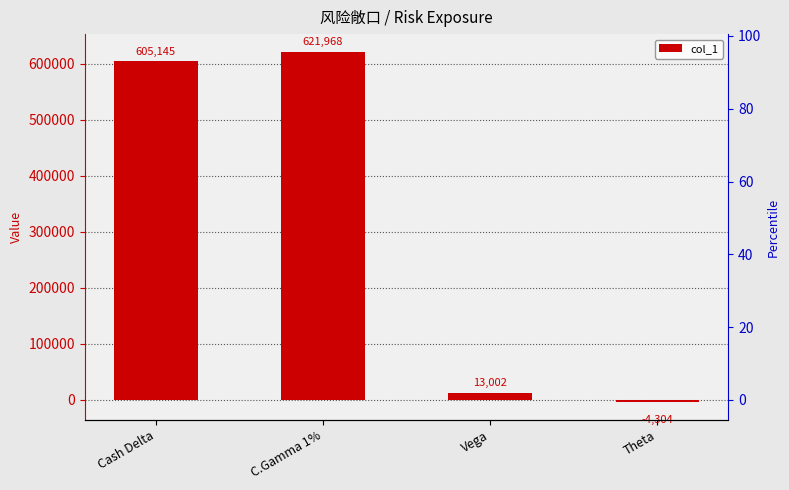

How many data points does each series have?

4